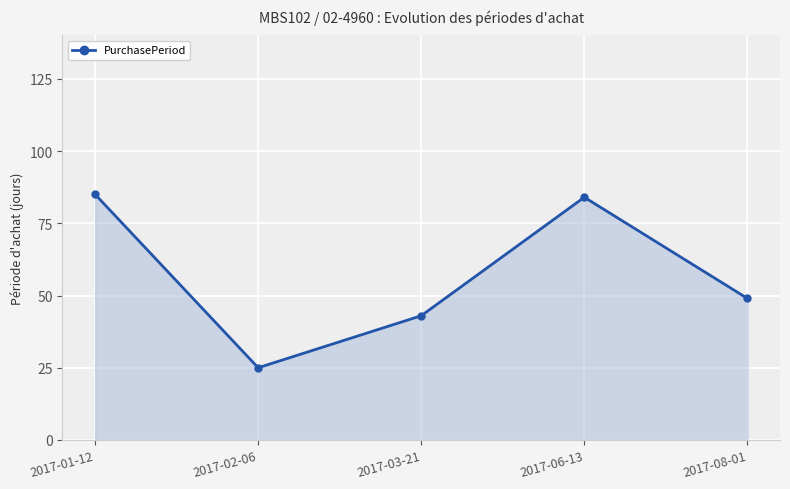

What is the sum of all values?

286